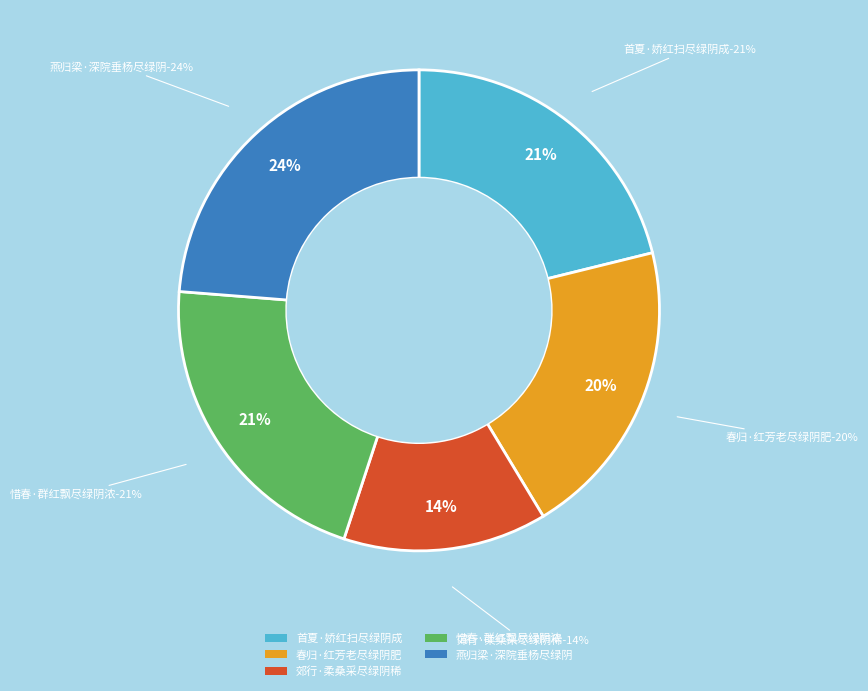

Count the number of slices in the pie.

5